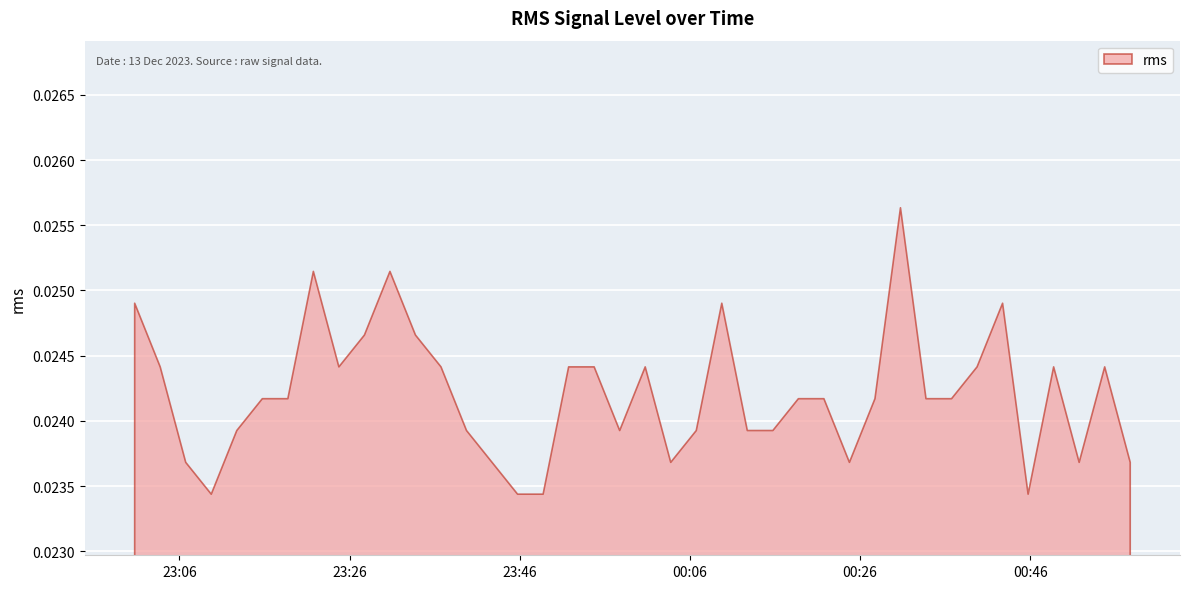

Does the chart display data point markers on the line(s)?

No